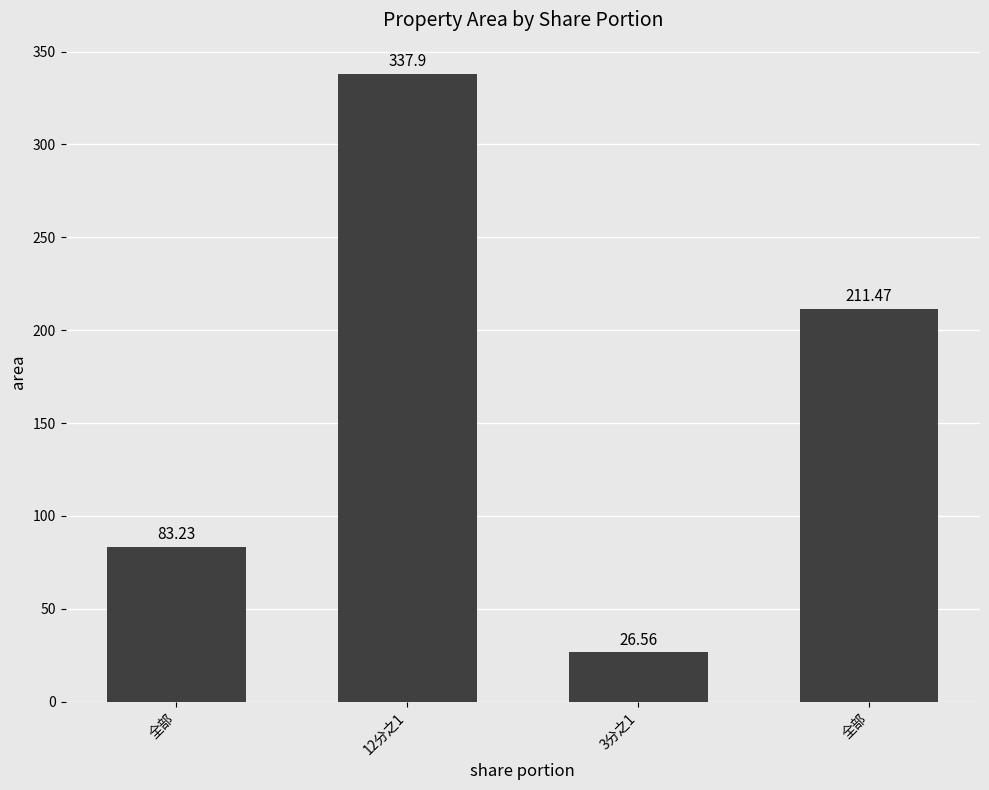

How many distinct data groups are displayed?

1